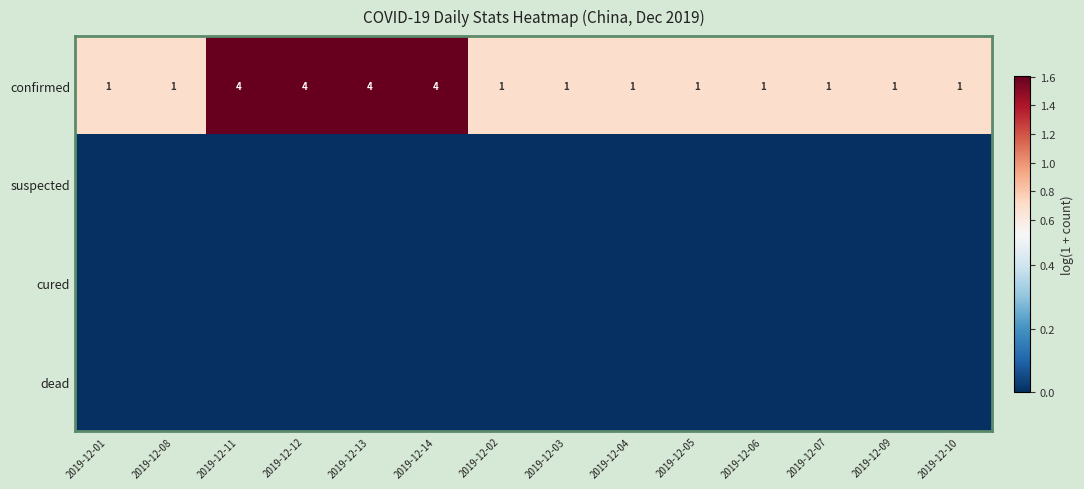

What is the difference between the highest and lowest values at 2019-12-11?

1.6